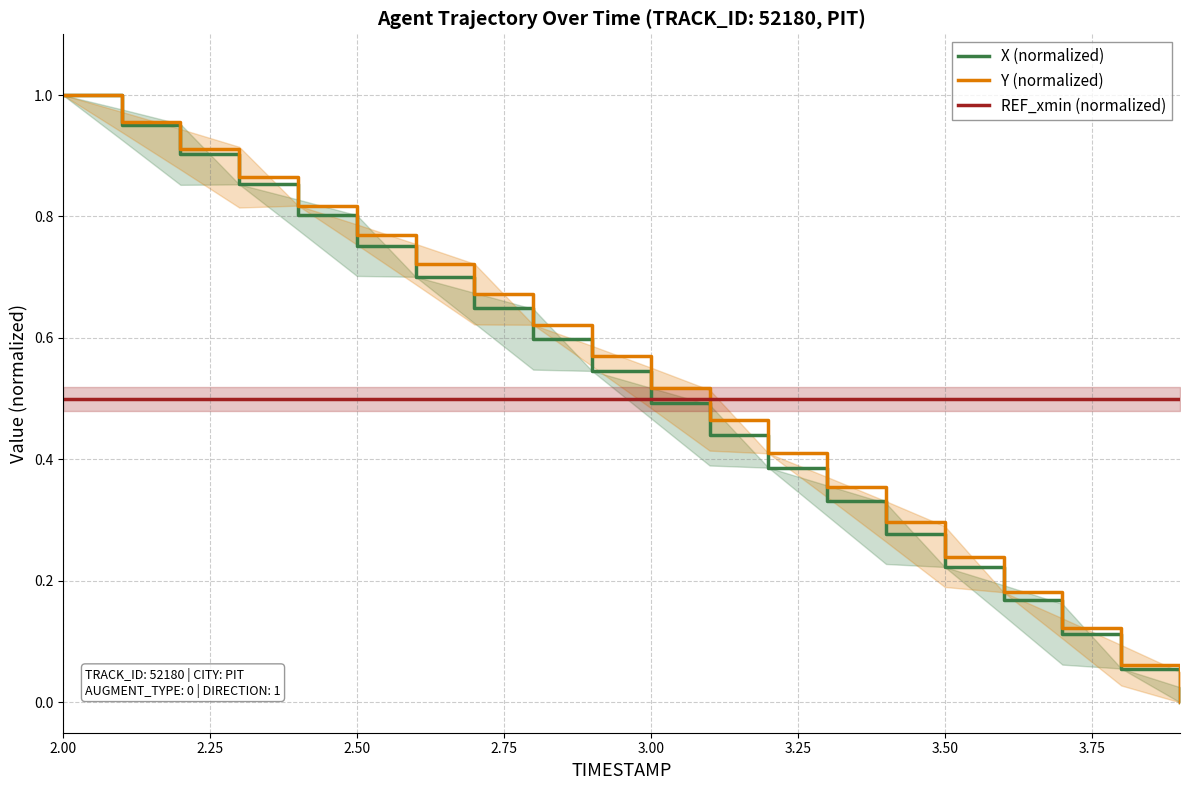

True or false: Y (normalized) and REF_xmin (normalized) cross at least once.

True